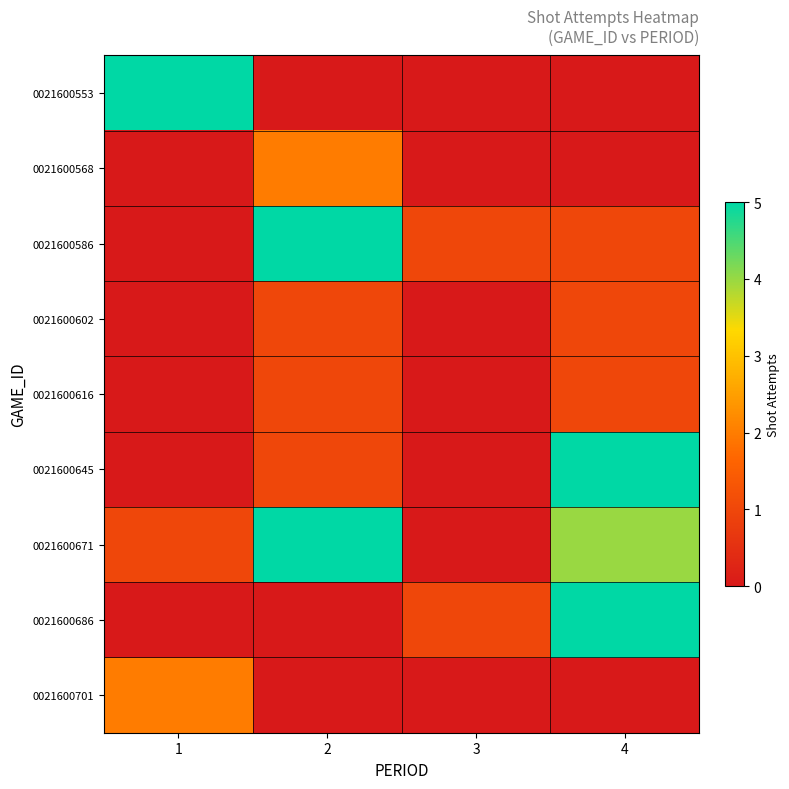

Between 1 and 2, which series saw the biggest shift?

0021600553